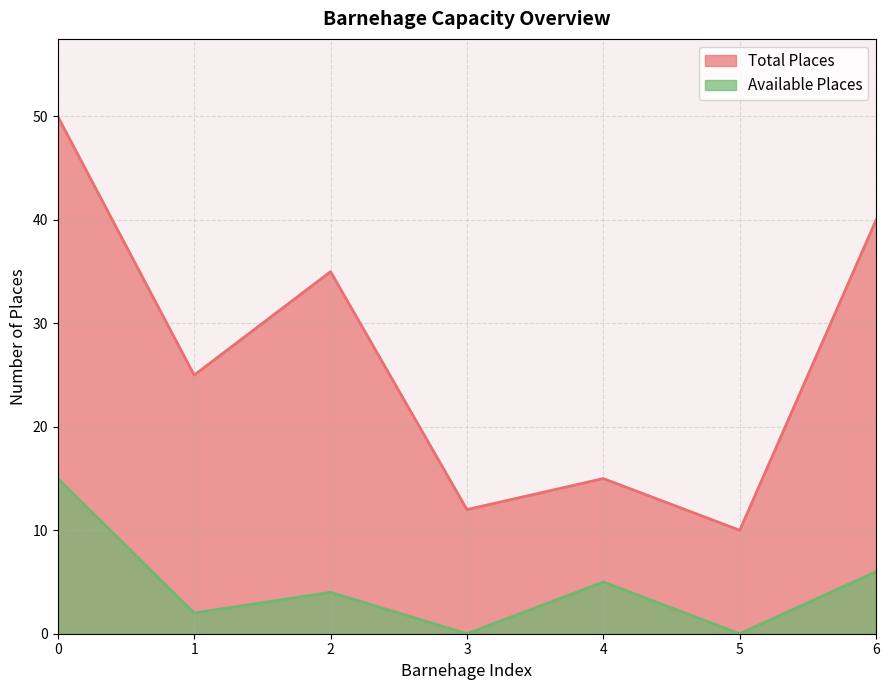

Is it true that Total Places equals 25 at 1?

True